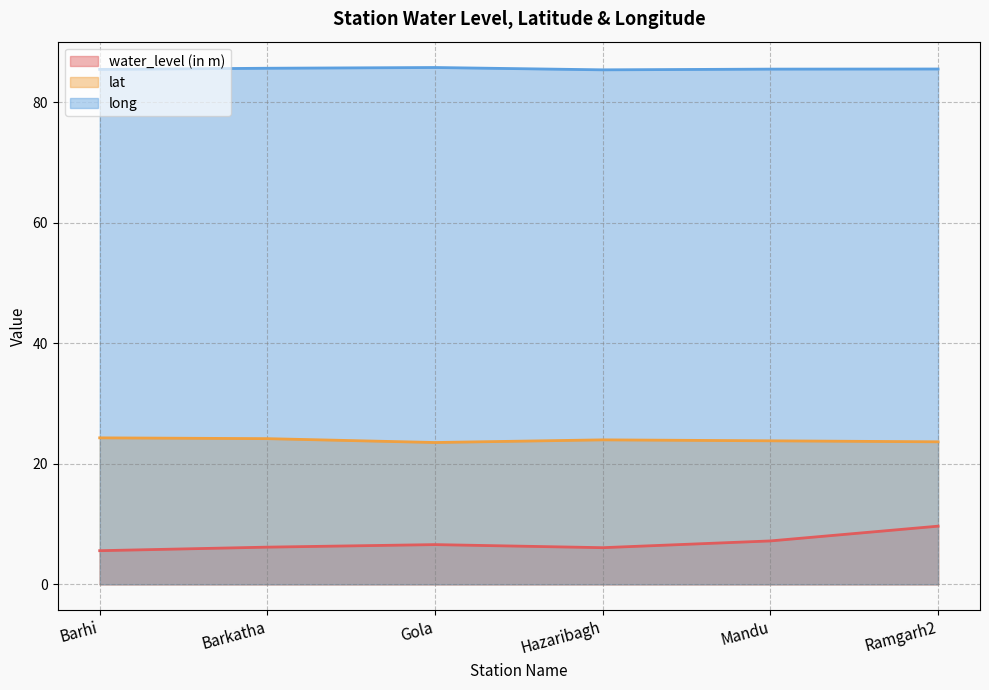

Reading left to right, list all the values displayed in this chart.

water_level (in m): 5.6	6.2	6.6	6.1	7.2	9.7
lat: 24.3	24.2	23.5	24.0	23.8	23.6
long: 85.4	85.6	85.7	85.3	85.5	85.5